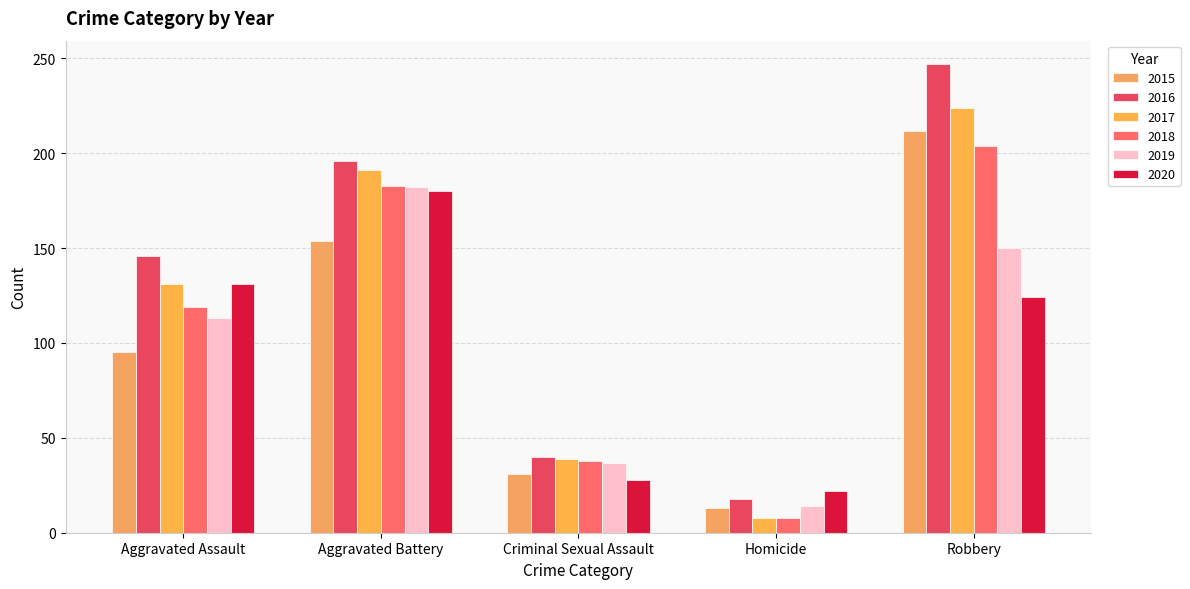

Where is 2017 nearest to the value 116?

Aggravated Assault